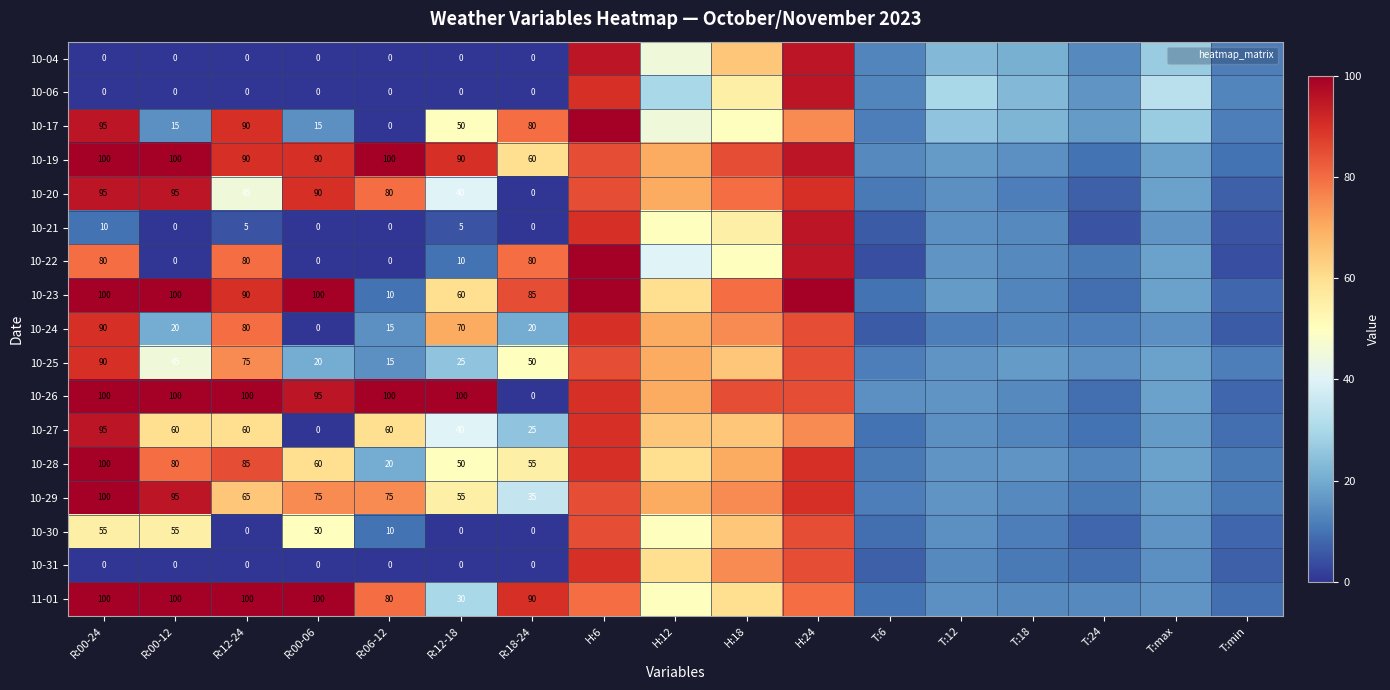

Which category has the highest value across all series?

H:6